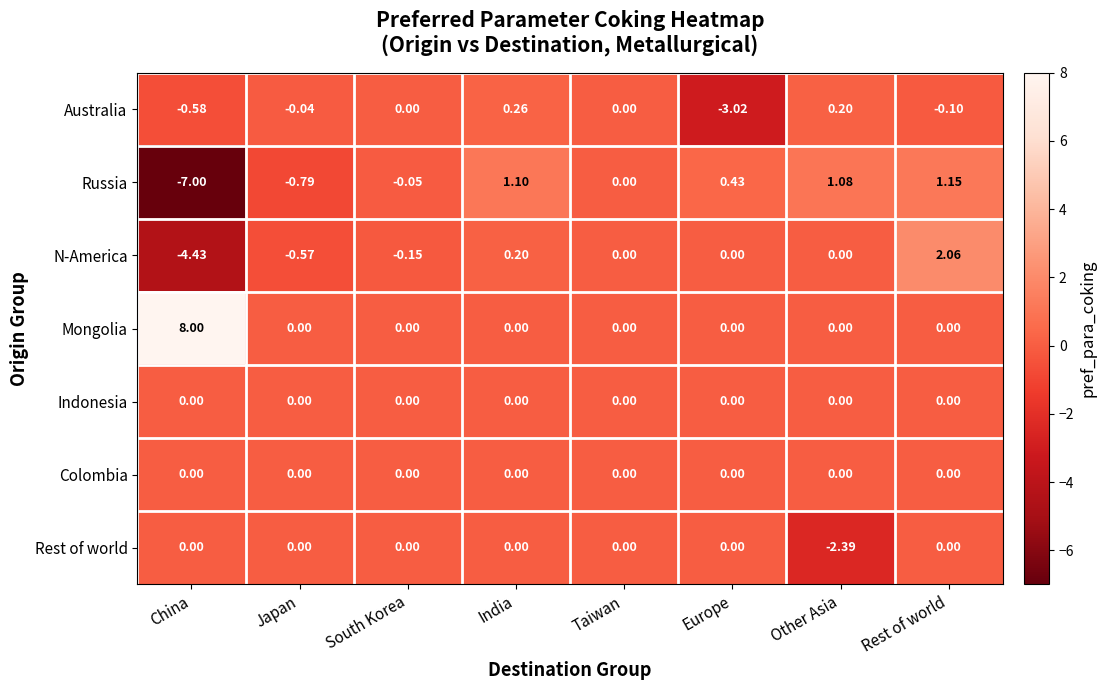

How many data points does each series have?

8